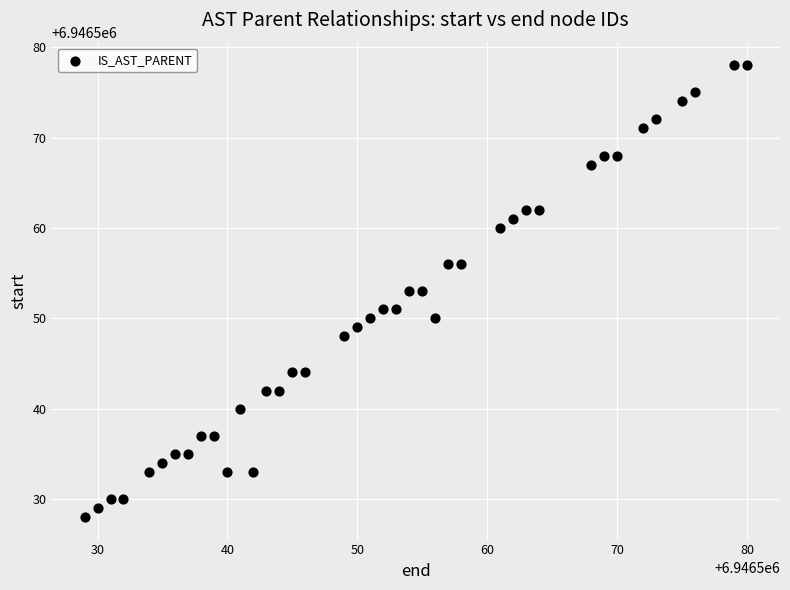

What is the range of X values (max minus min)?

51